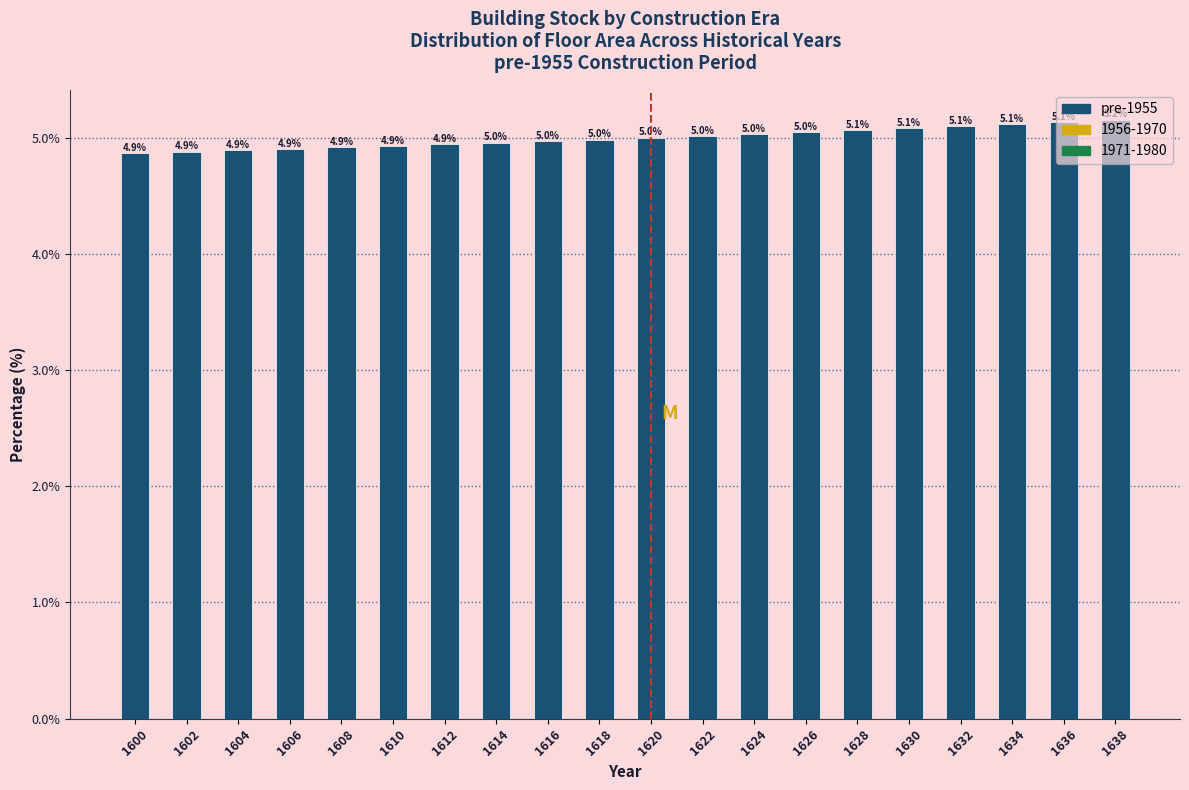

The value at 1624 is 5.0. True or false?

True